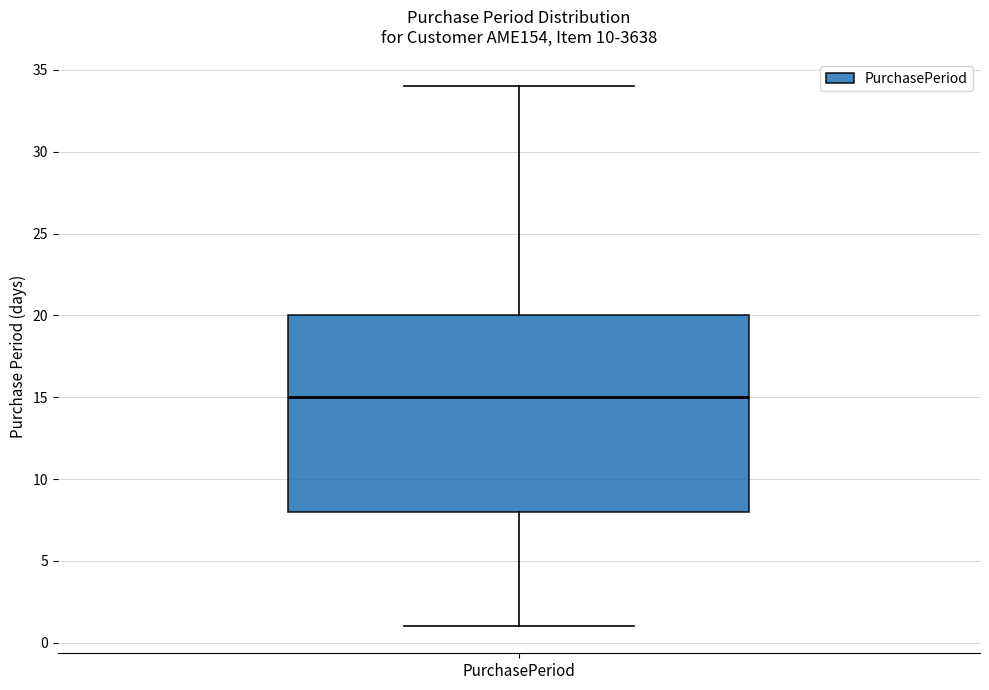

Transcribe this box plot: give where the median line is, the range the box spans, and where the two whiskers end, as read against the y-axis. The values are not printed on the chart, so give them approximately, as read against the axis.

median 15, box 8 to 20, whiskers 1 to 34